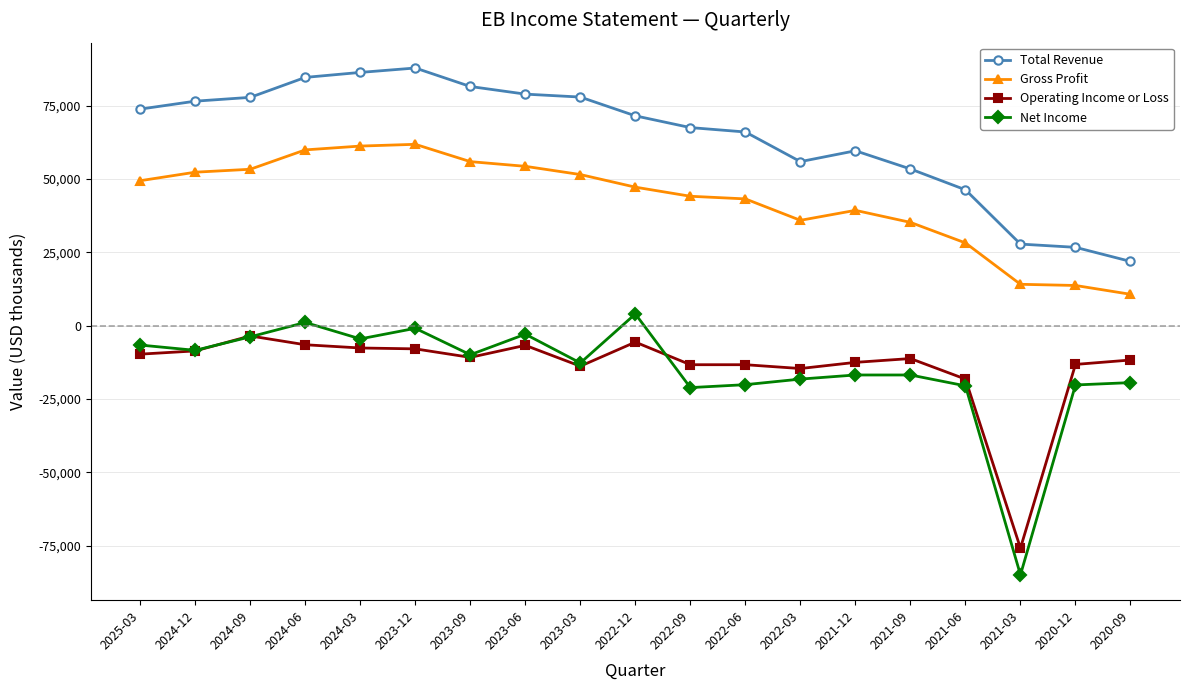

Does the chart display data point markers on the line(s)?

Yes